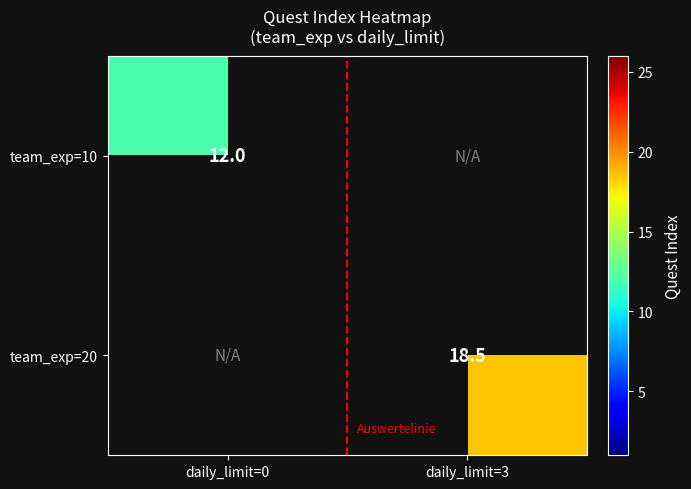

The value of team_exp=20 at daily_limit=3 is 26.3. True or false?

False